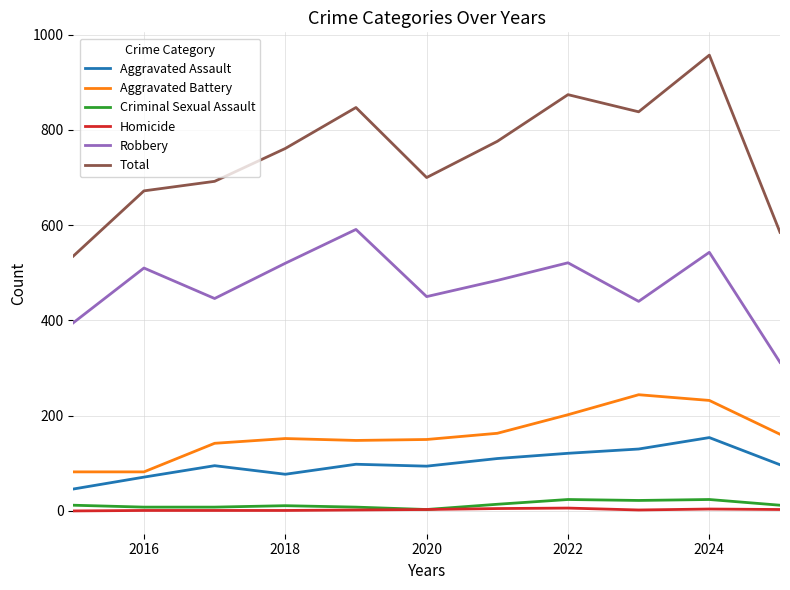

Which series has the widest spread of values?

Total